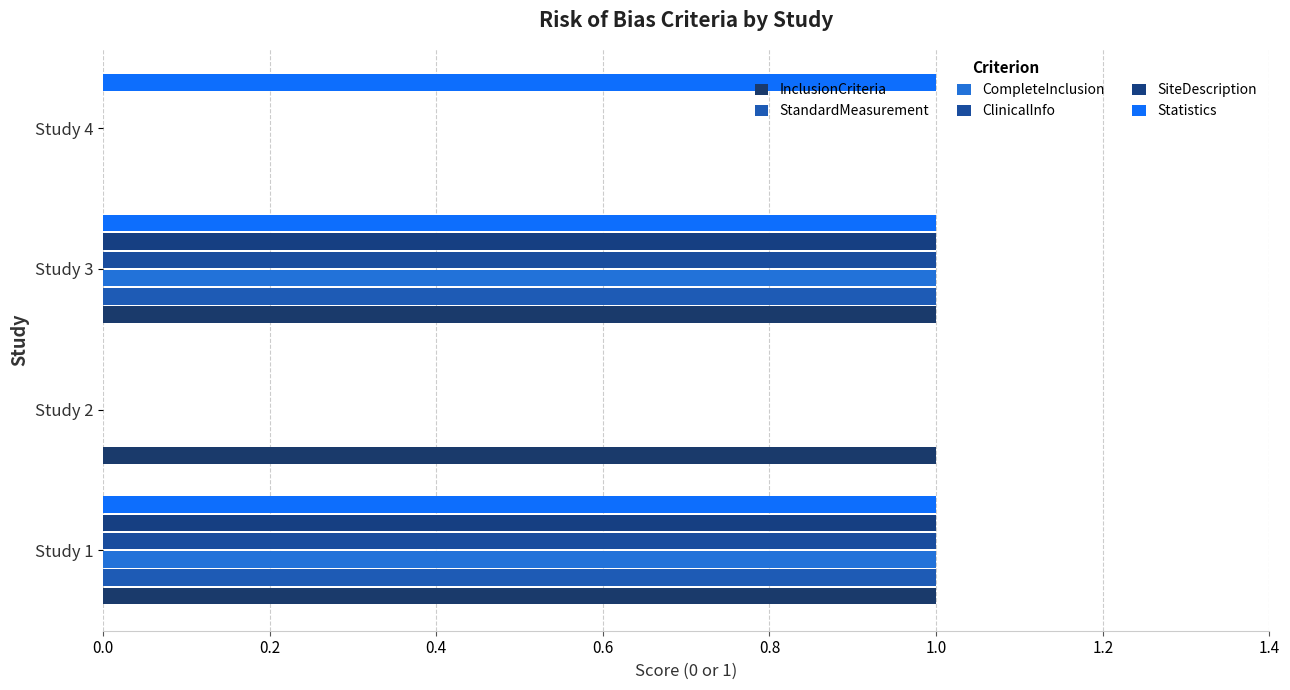

How many categories are shown in the chart?

4